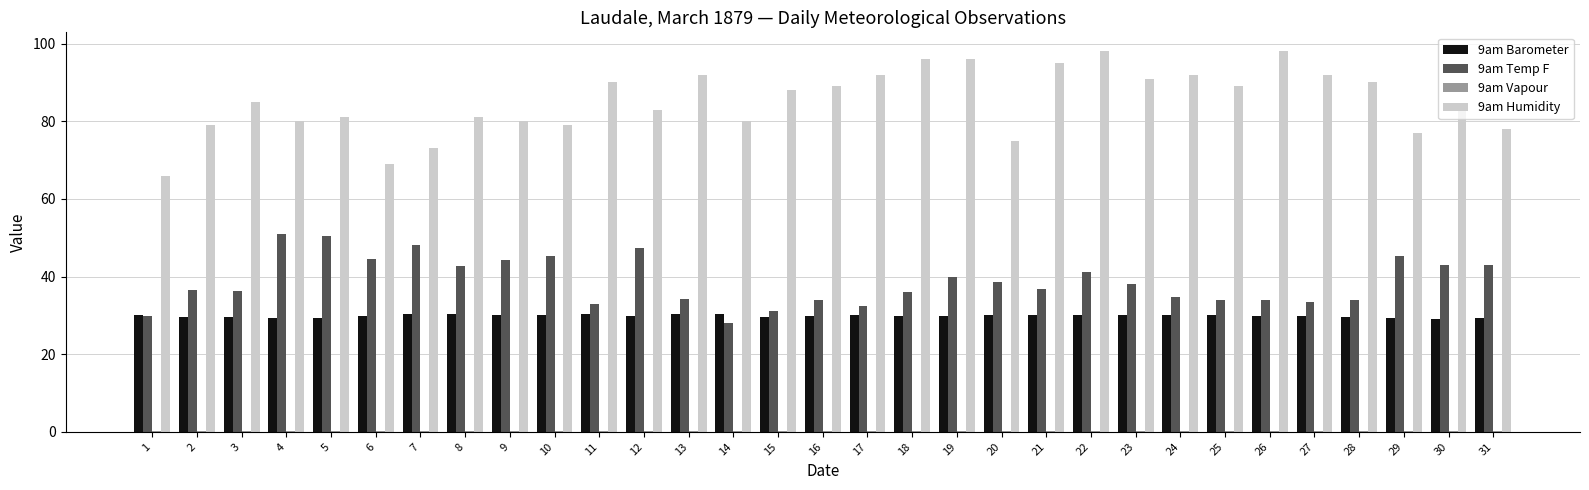

What is the sum of all 9am Barometer values?

926.4